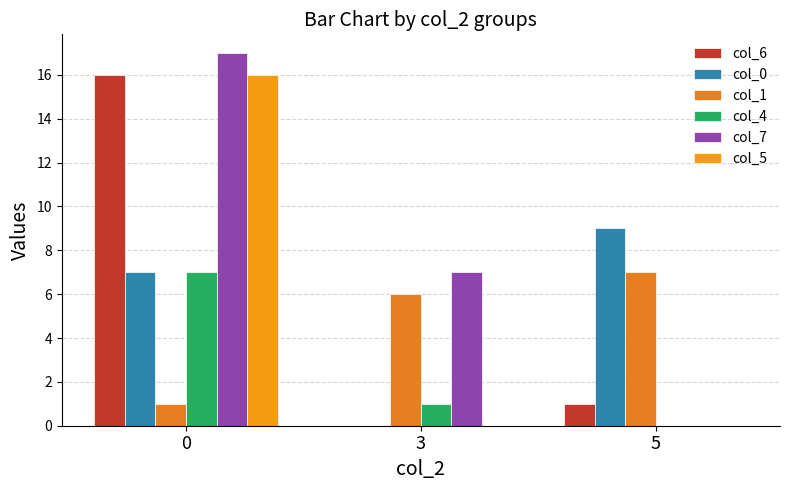

How many categories are shown in the chart?

3